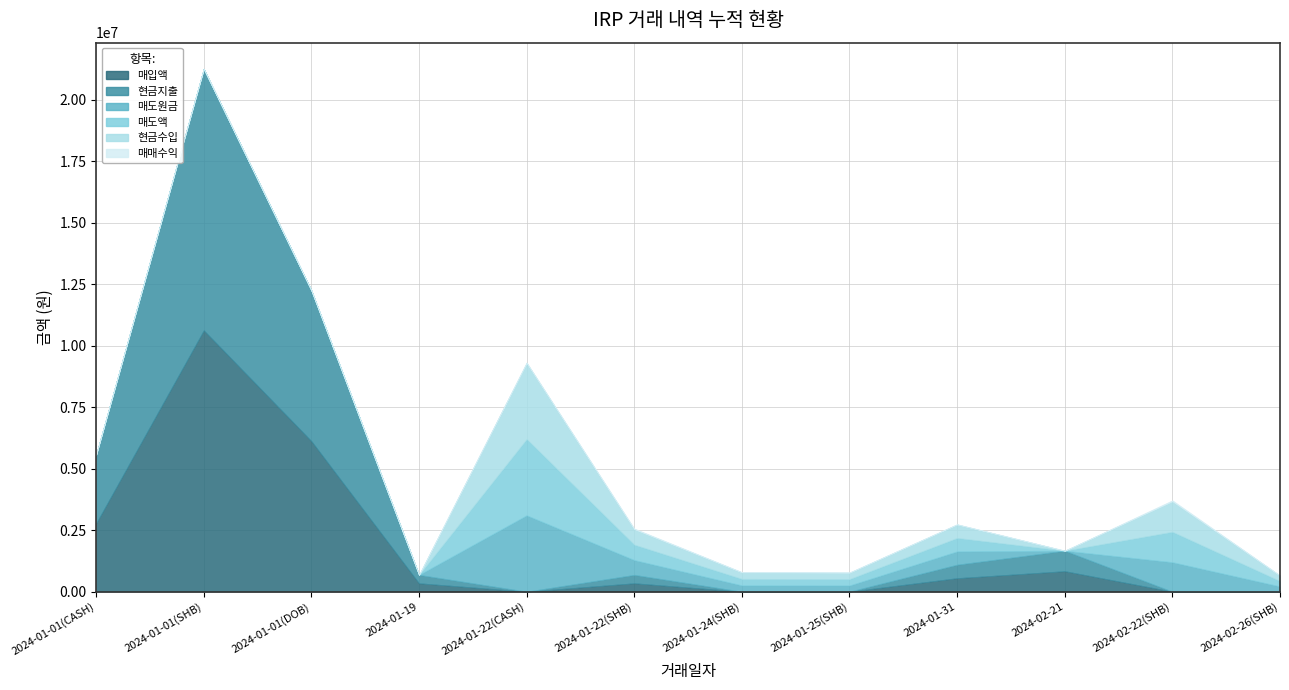

What value does the 매도원금 series have at 2024-02-26(SHB), to the nearest 10?

212480